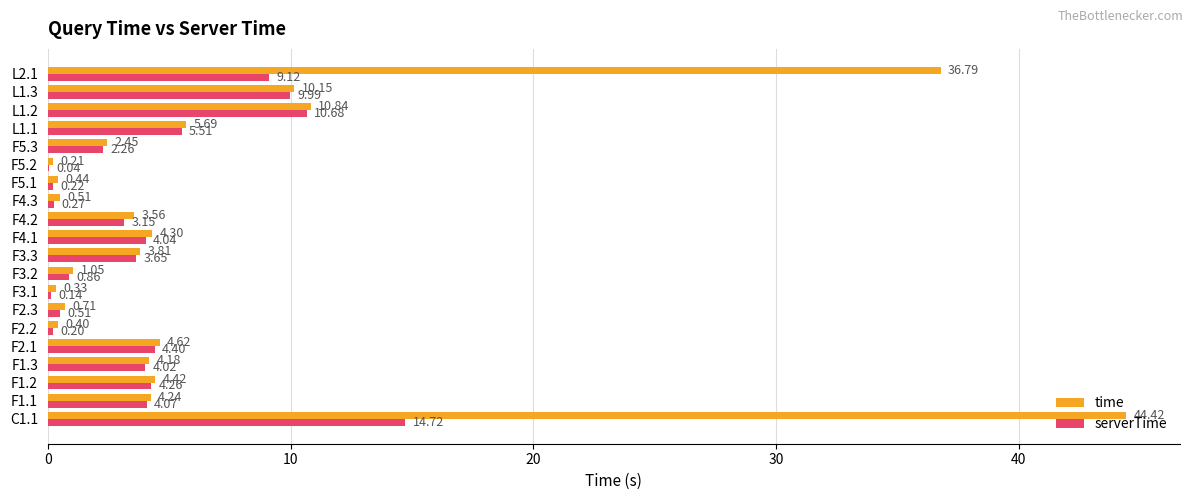

Which series changed the most between F1.1 and F2.3?

serverTime